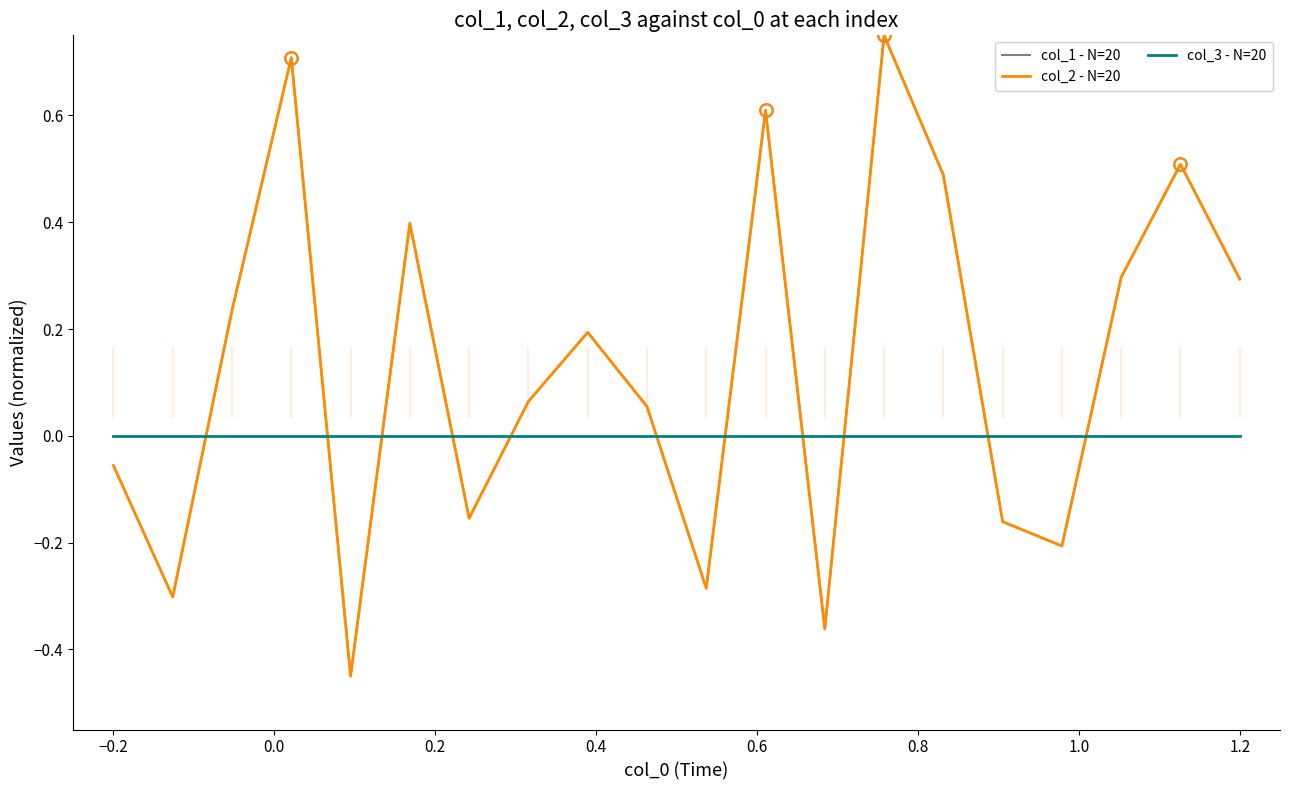

Is this an area chart (filled region under the line)?

No